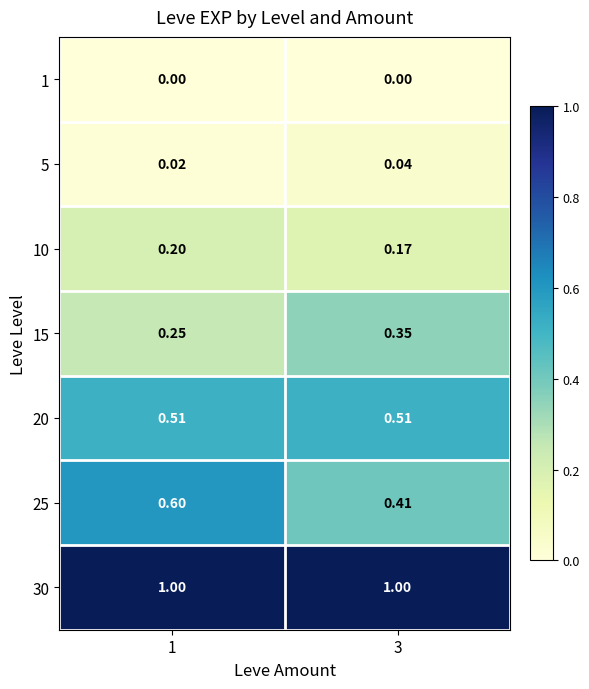

Is the value of 5 at 3 greater than the value of 25 at 1?

No